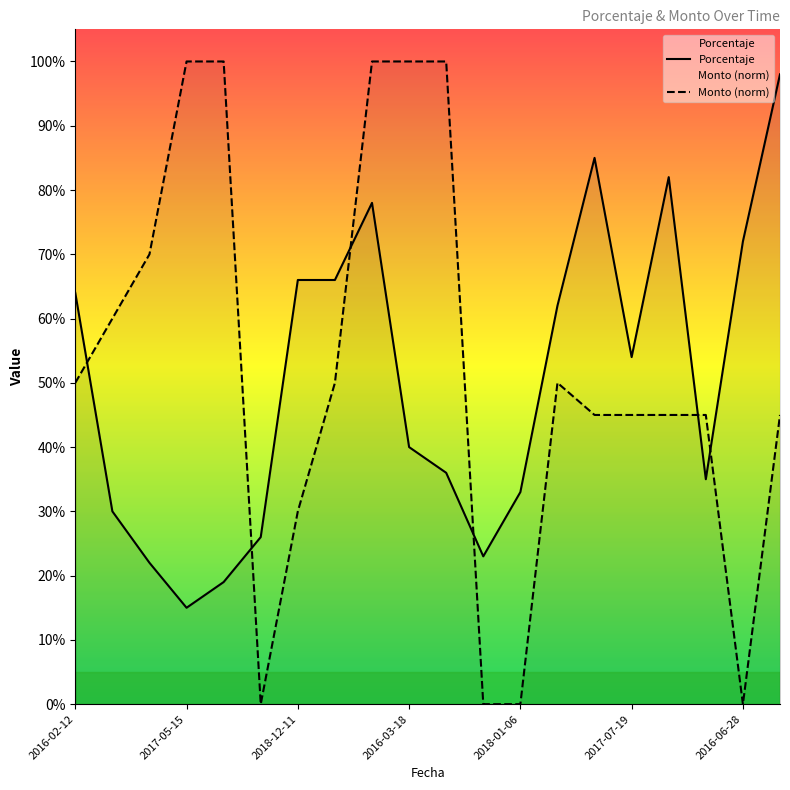

Which series ends up on top after the final intersection of Monto (norm) and Porcentaje?

Porcentaje